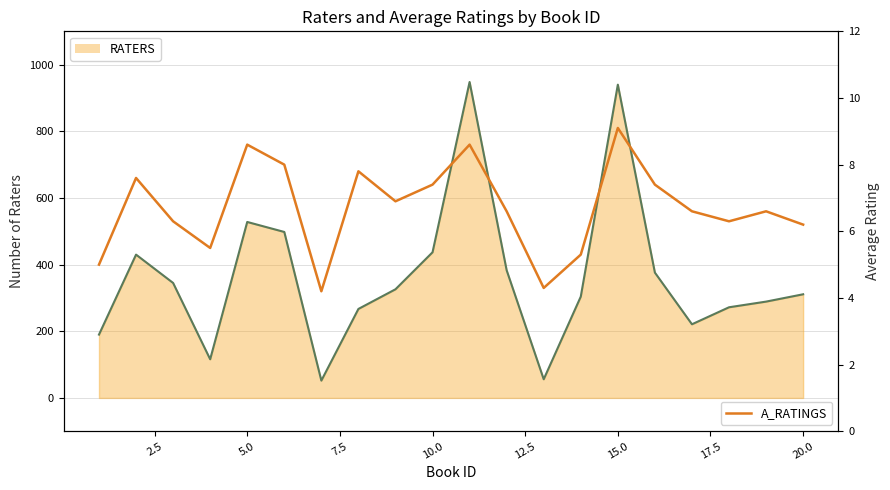

What is the maximum value for A_RATINGS?

9.1